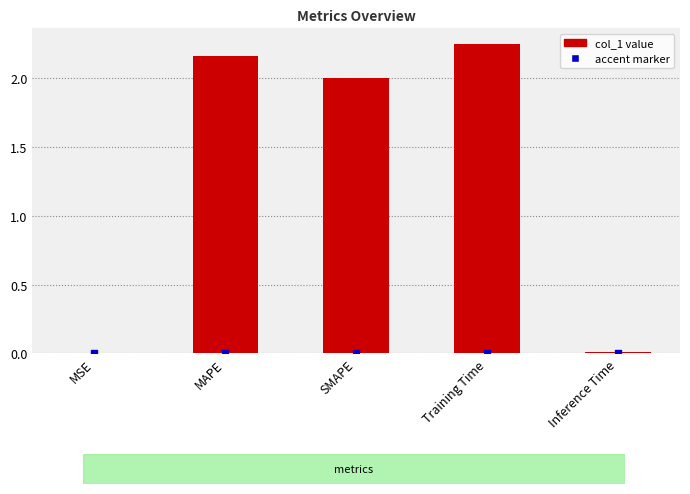

What is the ratio of the value at SMAPE to the value at Training Time?

0.9